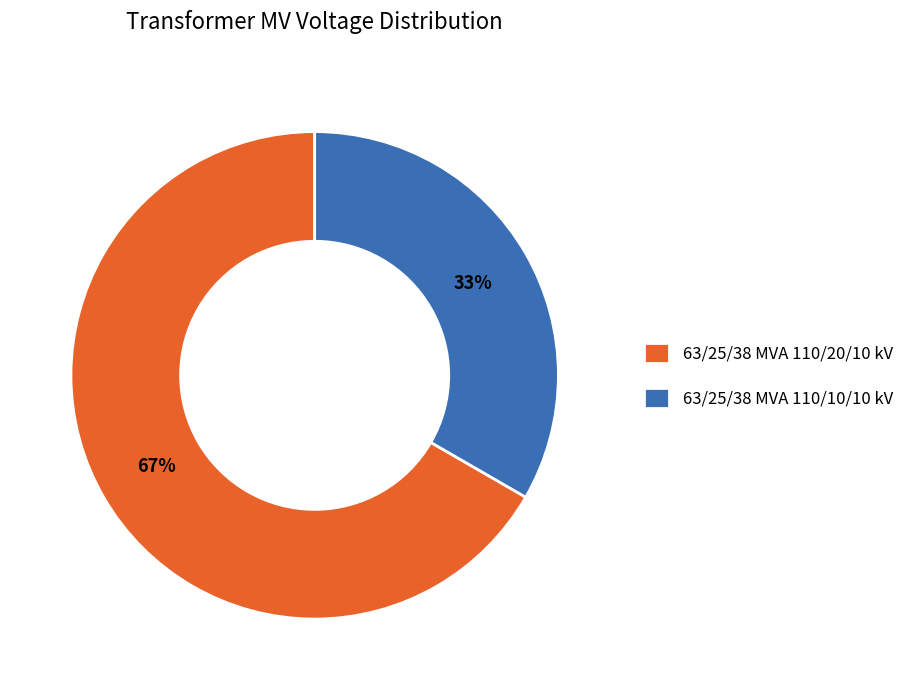

How many segments does this pie chart have?

2